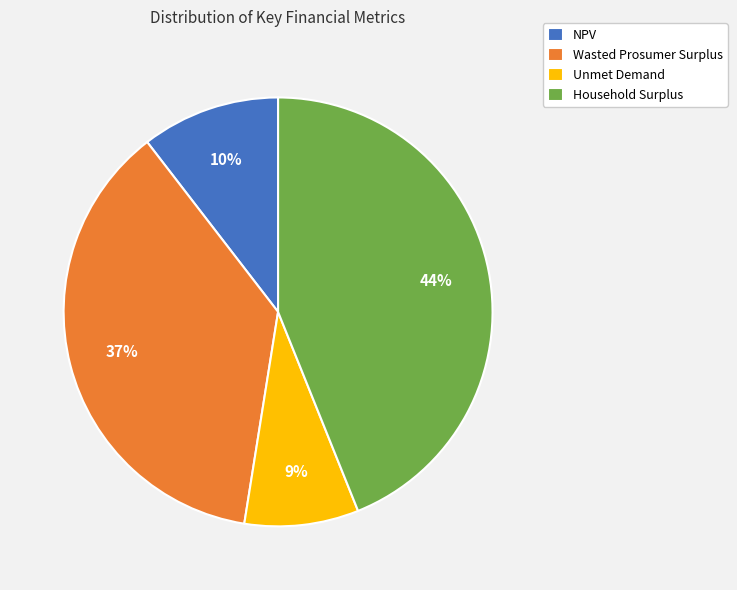

What is the ratio of the value at NPV to the value at Wasted Prosumer Surplus?

0.3